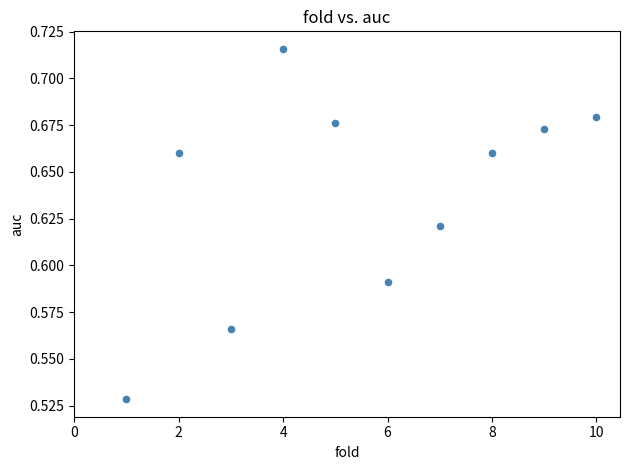

What is the range of X values (max minus min)?

9.0